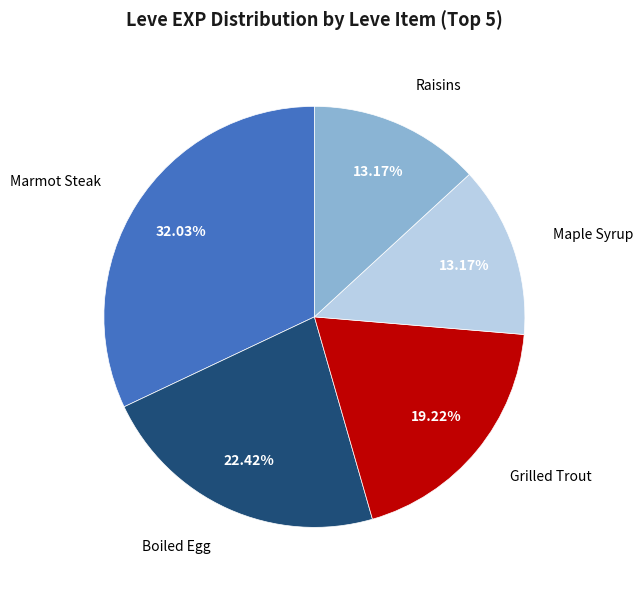

Is there any slice that represents more than half of the pie?

No